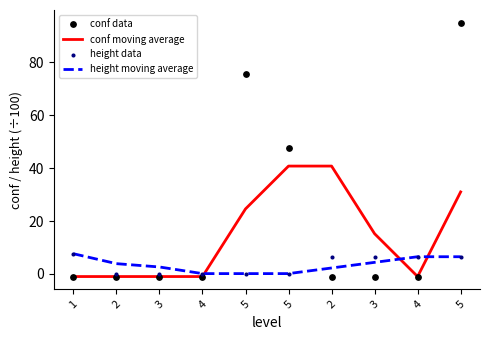

Which series contains the lowest Y value?

conf moving average